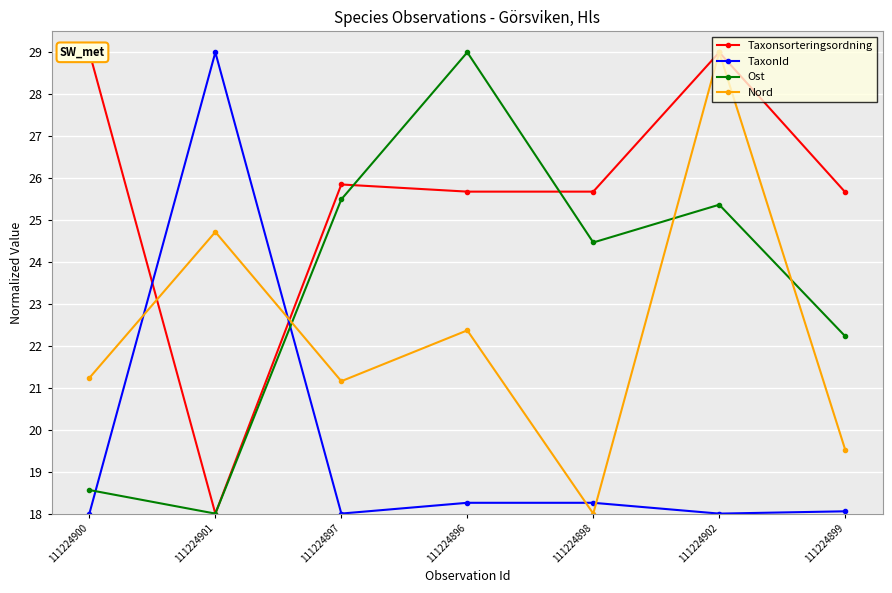

Reading left to right, what are all the values shown in this chart?

Taxonsorteringsordning: 29.0	18.0	25.8	25.7	25.7	29.0	25.7
TaxonId: 18.0	29.0	18.0	18.3	18.3	18.0	18.1
Ost: 18.6	18.0	25.5	29.0	24.5	25.4	22.2
Nord: 21.2	24.7	21.2	22.4	18.0	29.0	19.5